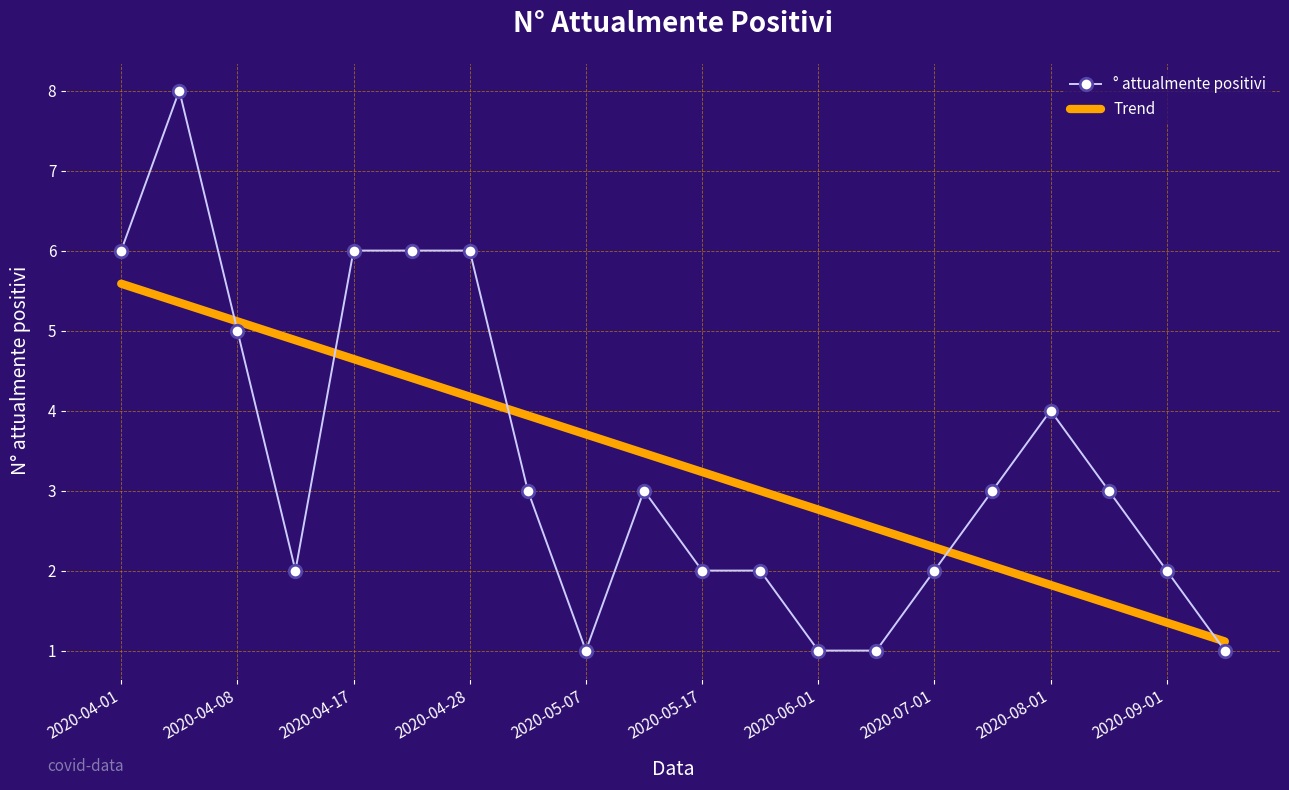

True or false: Trend has more than 0 points higher than both neighbors.

False